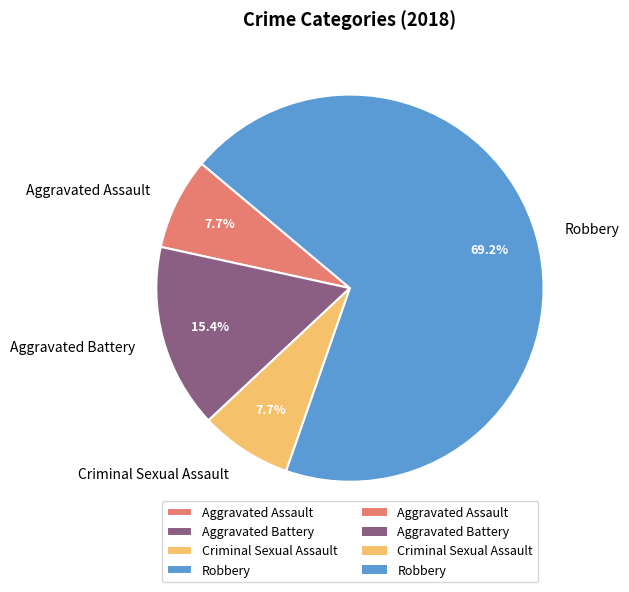

What percentage is the Criminal Sexual Assault slice, to the nearest percent?

8%